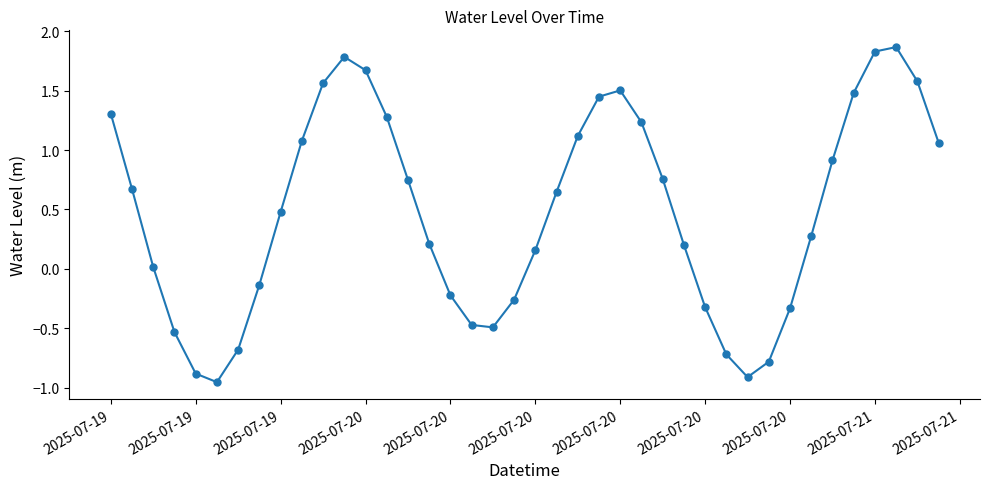

How many negative values are there?

14